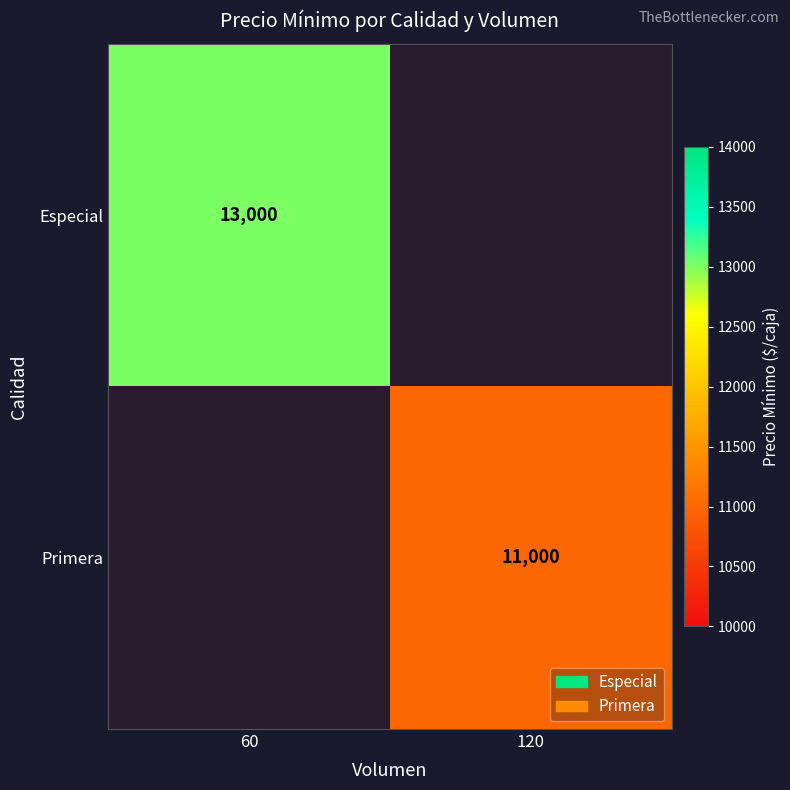

The Primera series shows 11000 at 120. True or false?

True